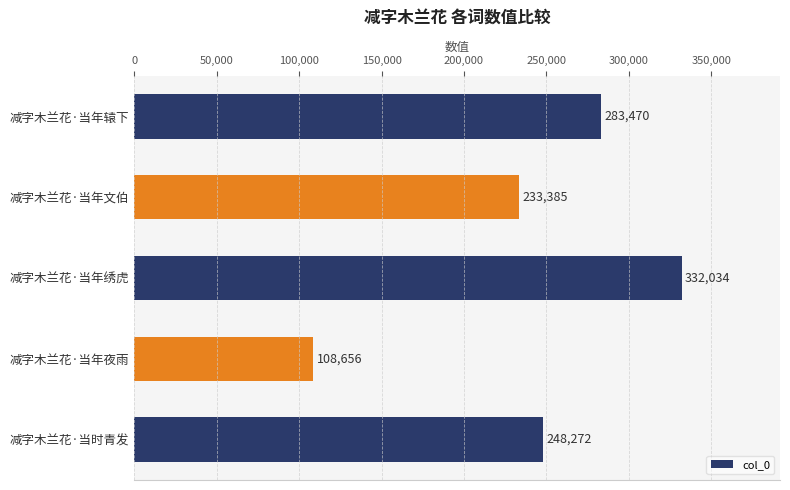

The chart shows a value of 411833 at 减字木兰花·当年辕下. True or false?

False